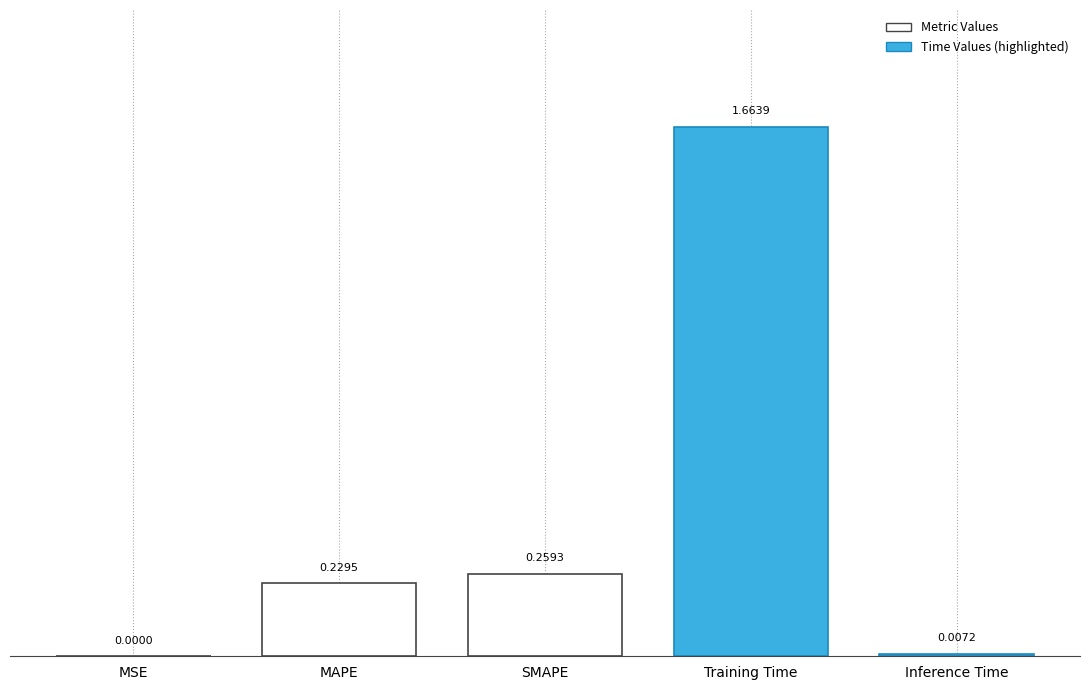

Between Training Time and MAPE, which is larger?

Training Time